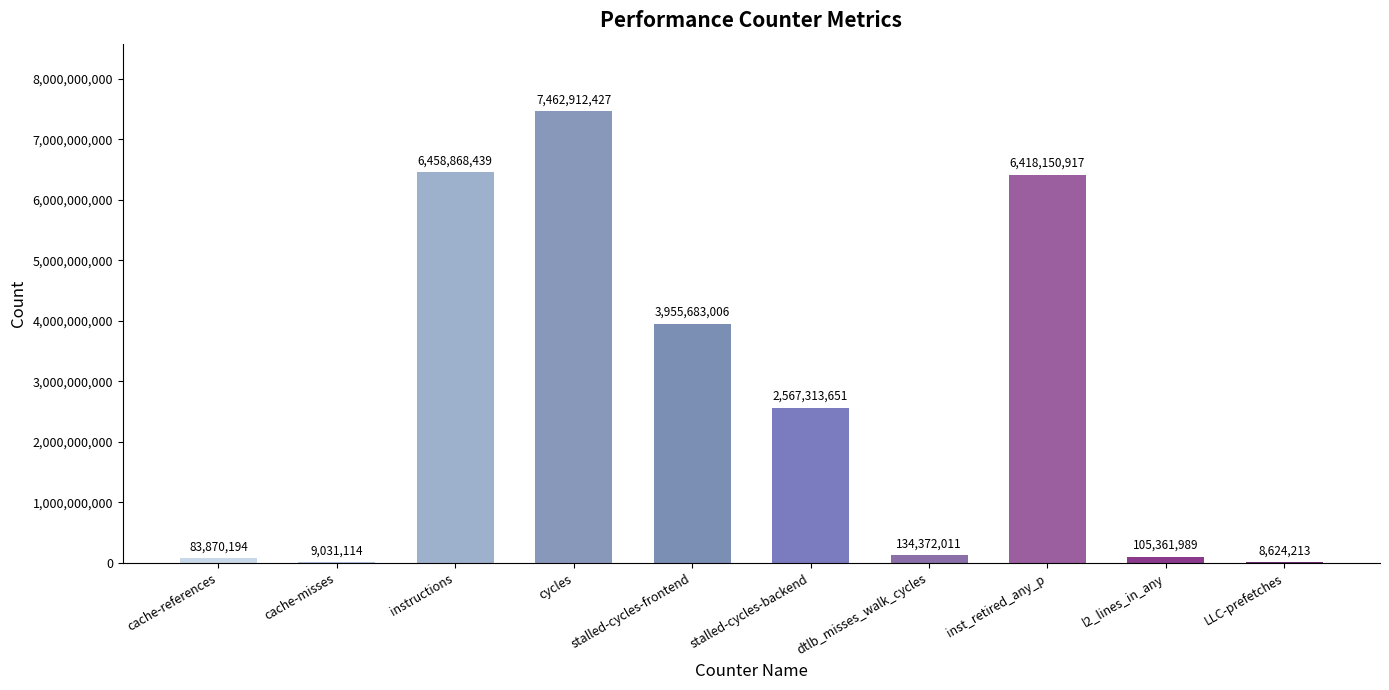

Reading left to right, transcribe all the data shown in this chart.

cache-references=83870194	cache-misses=9031114	instructions=6458868439	cycles=7462912427	stalled-cycles-frontend=3955683006	stalled-cycles-backend=2567313651	dtlb_misses_walk_cycles=134372011	inst_retired_any_p=6418150917	l2_lines_in_any=105361989	LLC-prefetches=8624213